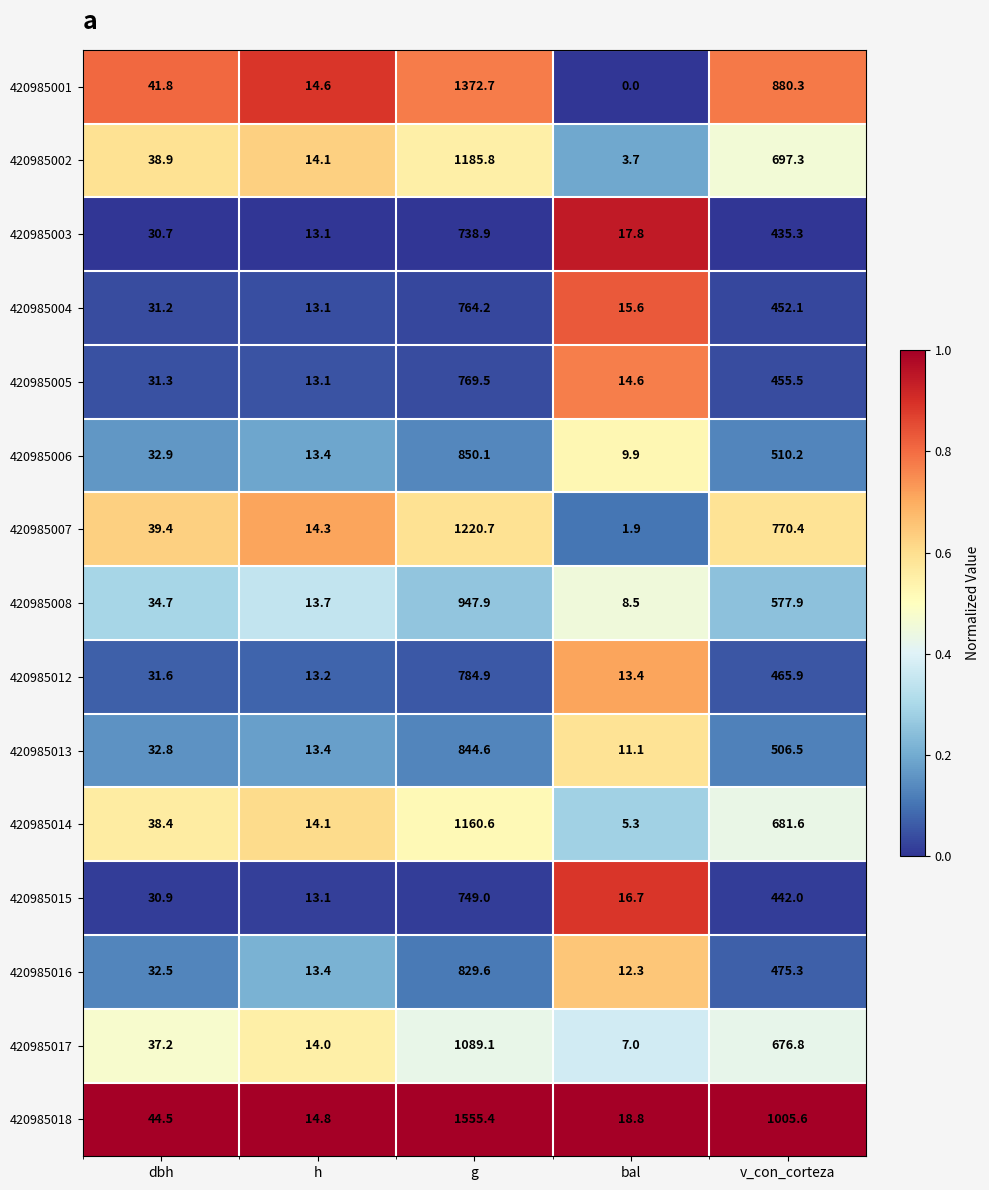

At v_con_corteza, list the series in order from smallest to largest.

420985003, 420985015, 420985004, 420985005, 420985012, 420985016, 420985013, 420985006, 420985008, 420985017, 420985014, 420985002, 420985007, 420985001, 420985018